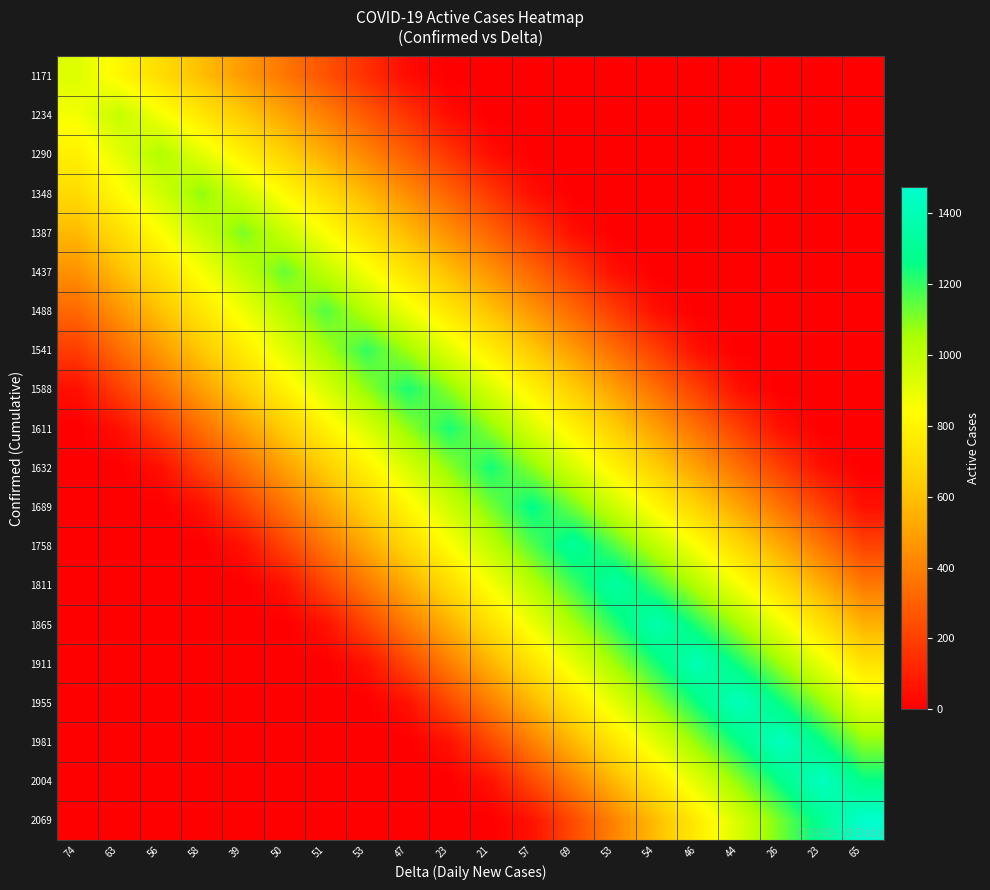

At which category is the sum across all series the highest?

69